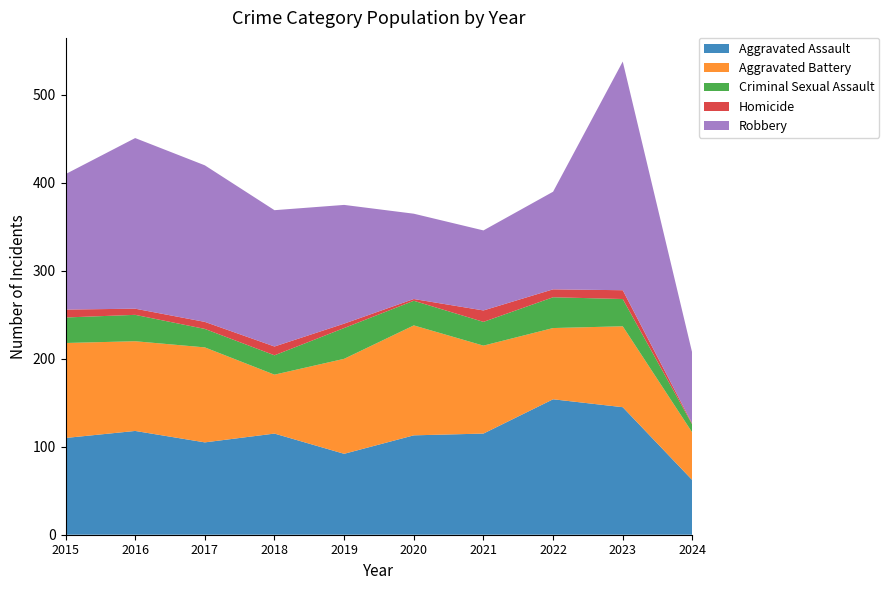

Reading left to right, what are all the values shown in this chart?

Aggravated Assault: 2015=110	2016=118	2017=105	2018=115	2019=92	2020=113	2021=115	2022=154	2023=145	2024=62
Aggravated Battery: 2015=108	2016=102	2017=108	2018=67	2019=108	2020=125	2021=100	2022=81	2023=92	2024=54
Criminal Sexual Assault: 2015=29	2016=30	2017=21	2018=22	2019=35	2020=28	2021=27	2022=35	2023=31	2024=9
Homicide: 2015=9	2016=7	2017=8	2018=10	2019=5	2020=2	2021=13	2022=9	2023=10	2024=1
Robbery: 2015=154	2016=194	2017=178	2018=155	2019=135	2020=97	2021=91	2022=111	2023=260	2024=80